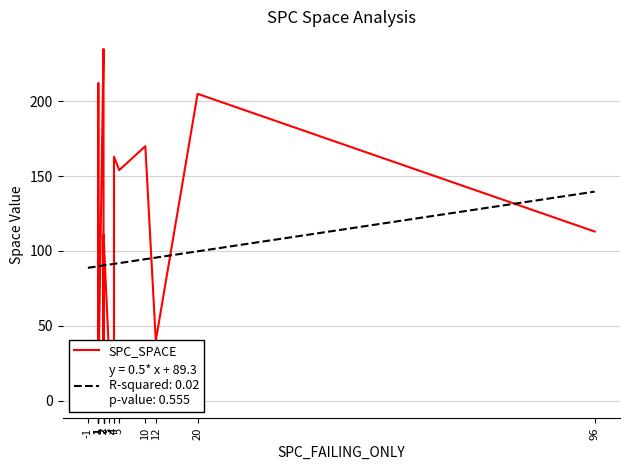

What is the ratio of the value at 1 to the value at 20?

0.1